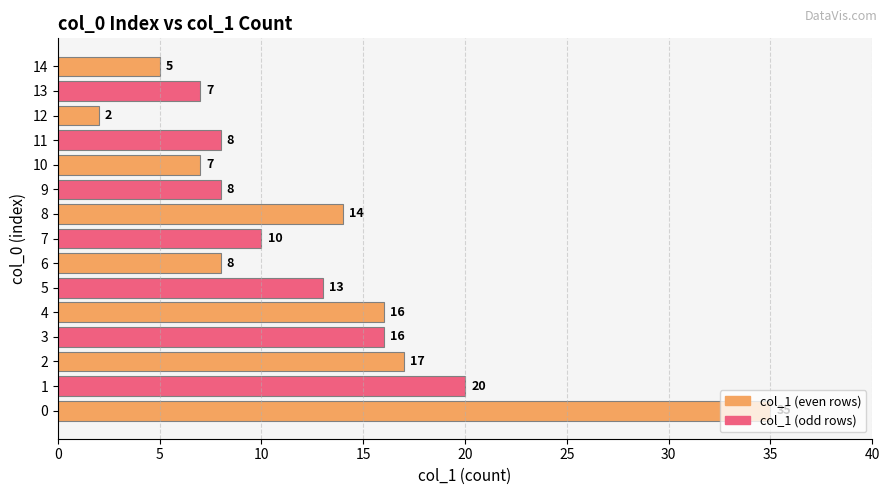

What value does the data have at 4, to the nearest 5?

15